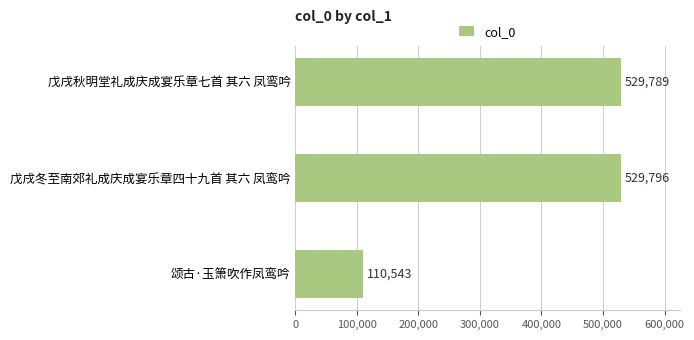

What is the minimum value shown in the chart?

110543